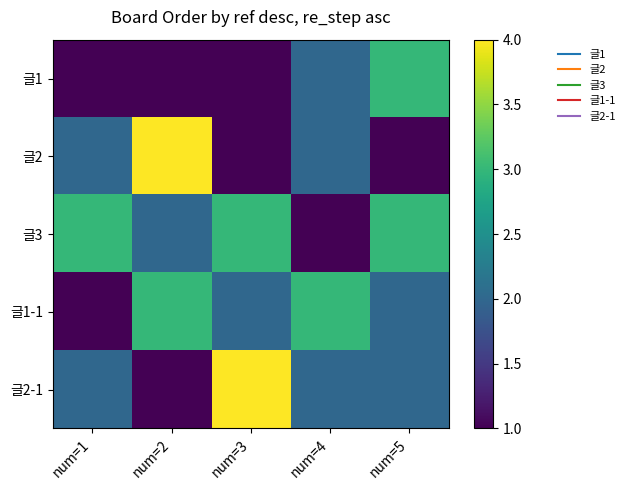

Rank the series at num=2 from lowest to highest value.

글1, 글2-1, 글3, 글1-1, 글2